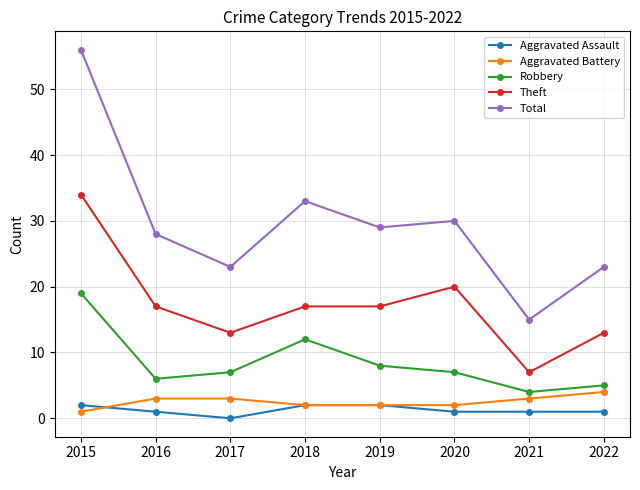

Which series has the widest spread of values?

Total